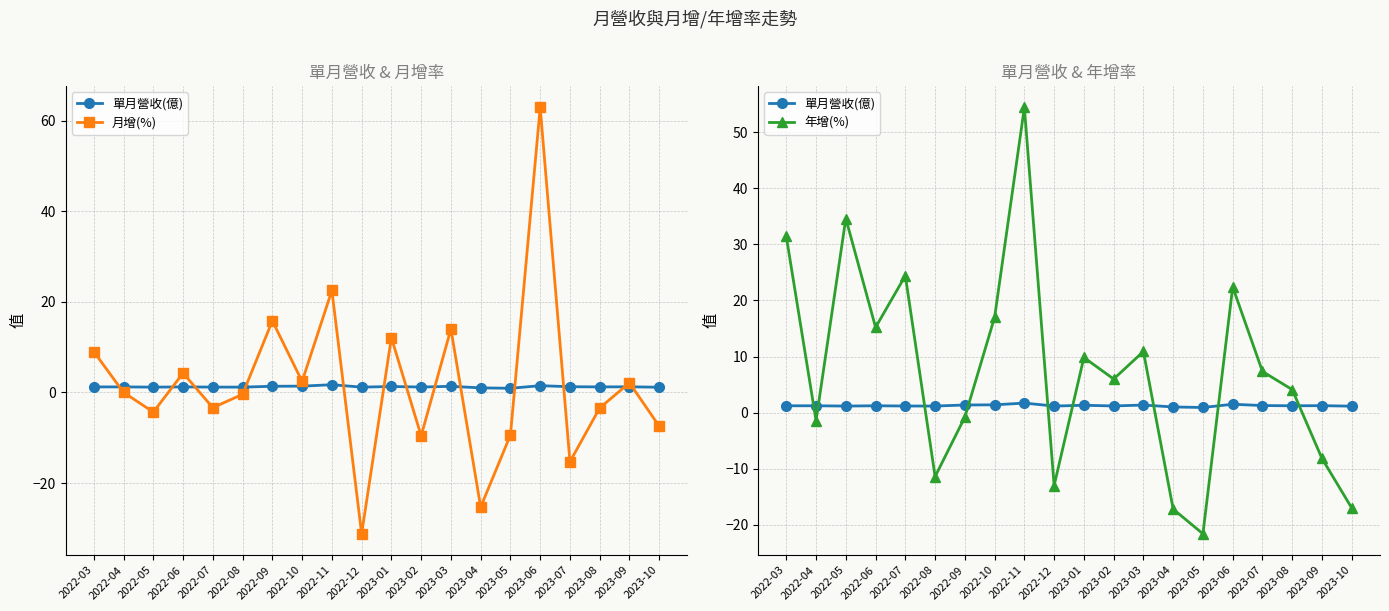

After their last crossing, which series has the higher values: 年增(%) or 月增(%)?

月增(%)